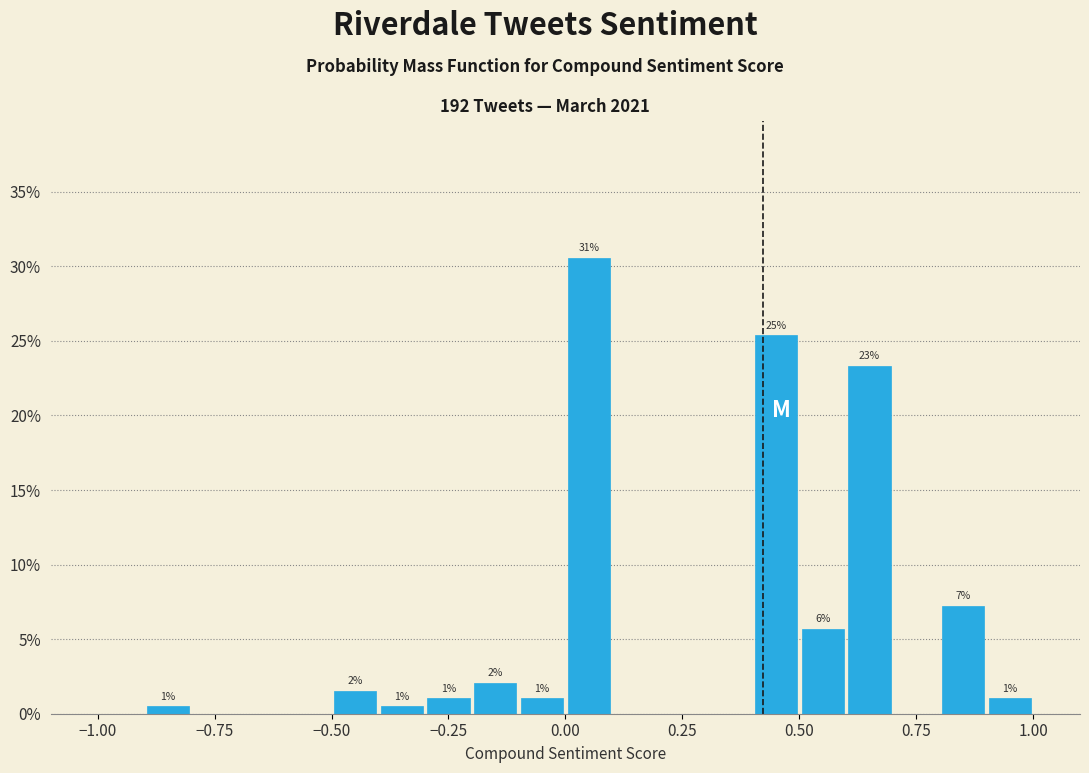

Around what value on the x-axis is the tallest bar? Give the approximate position of its centre, as read against the axis.

0.05